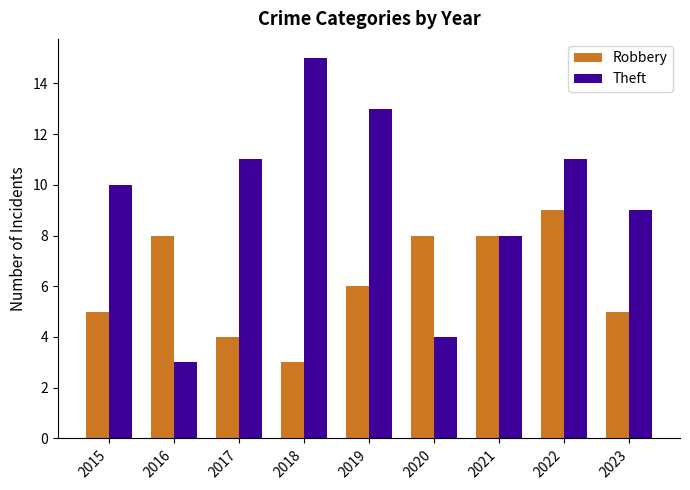

Rank the series by their maximum value, from highest to lowest.

Theft, Robbery